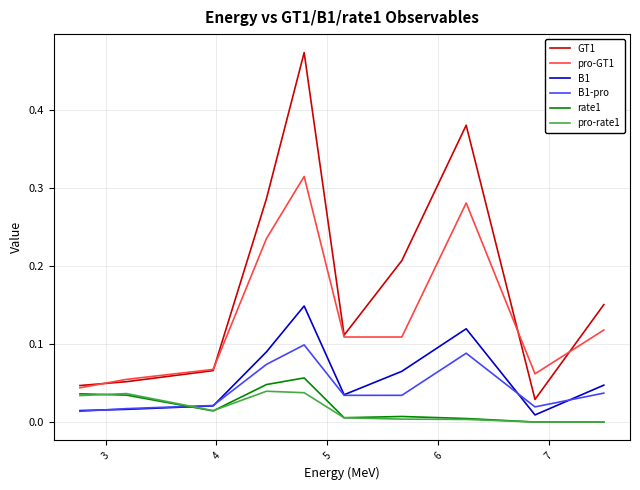

Which series has the largest total across all categories?

GT1